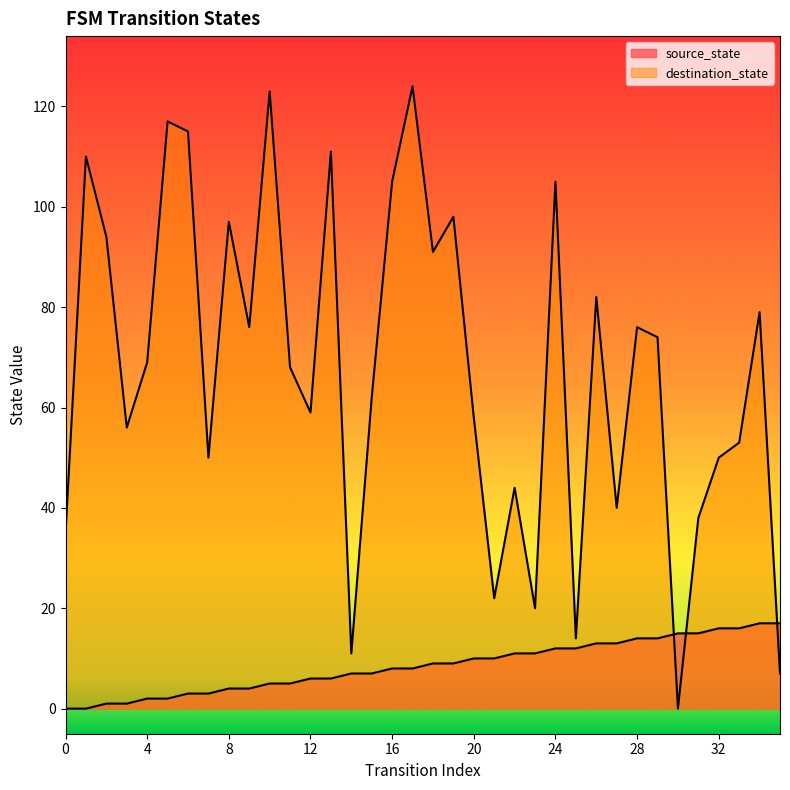

How many lines are shown in the chart?

2